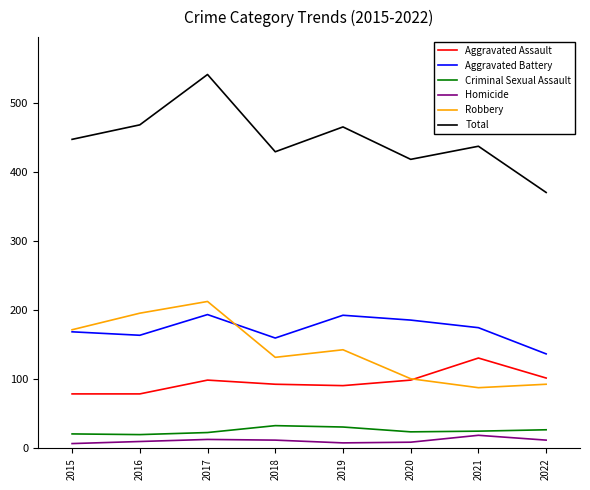

What is the minimum value shown in the chart?

7